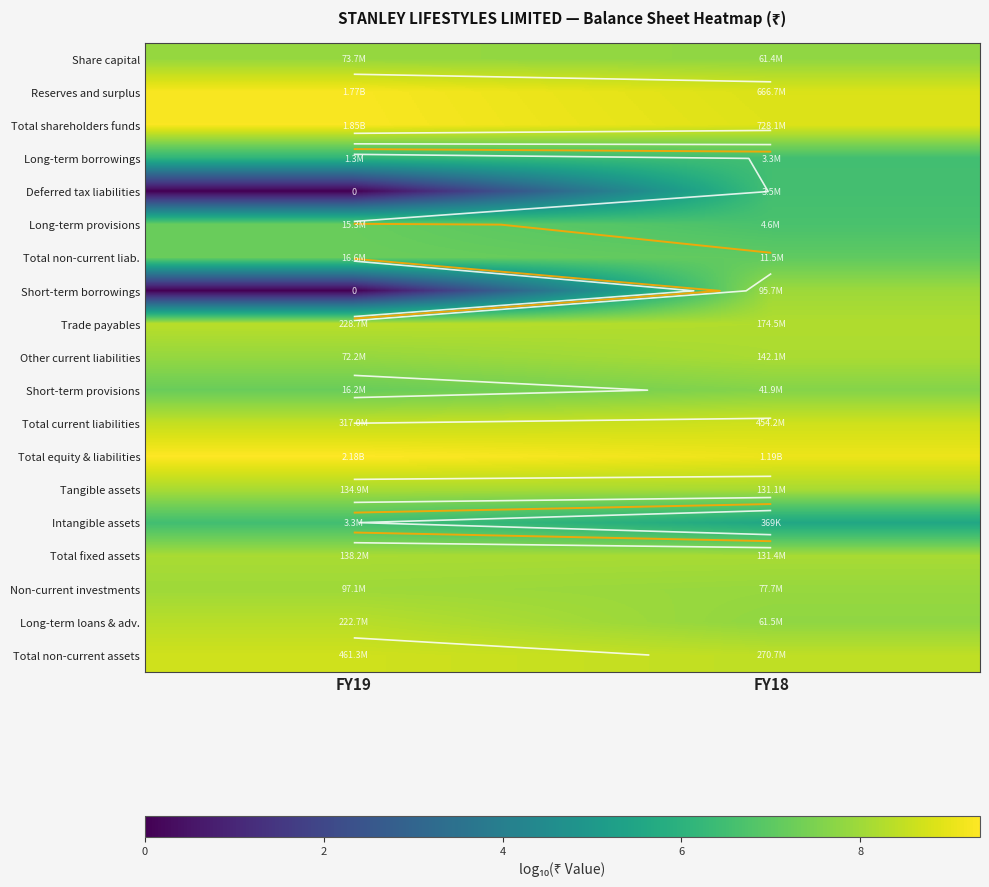

Is it true that Long-term borrowings equals 10.3 at FY19?

False